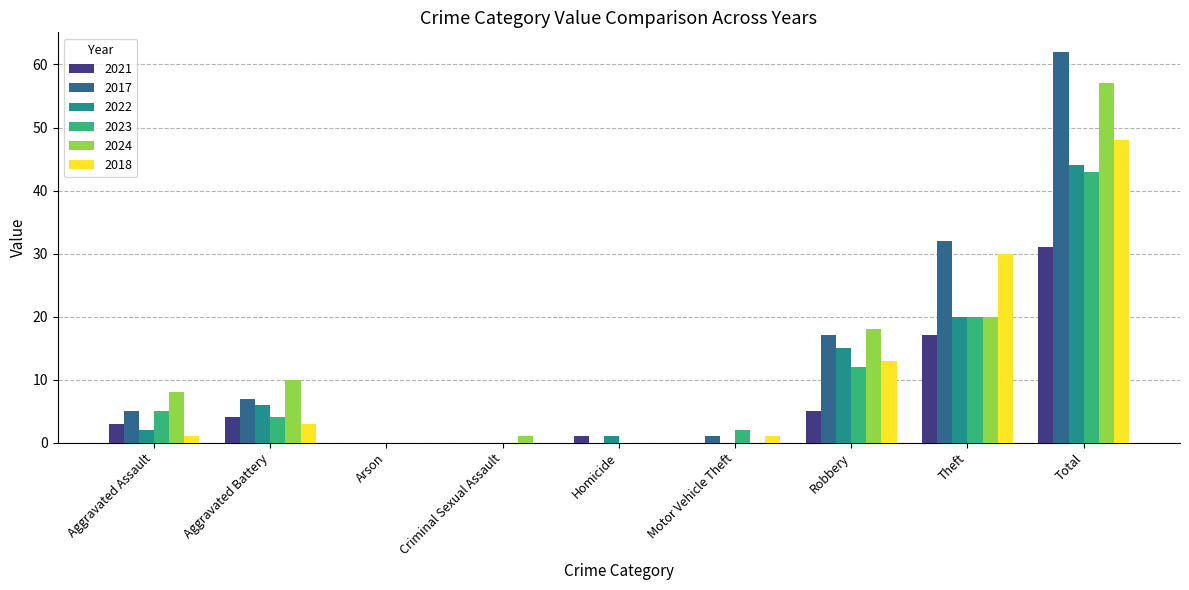

What is the sum of all 2018 values?

96